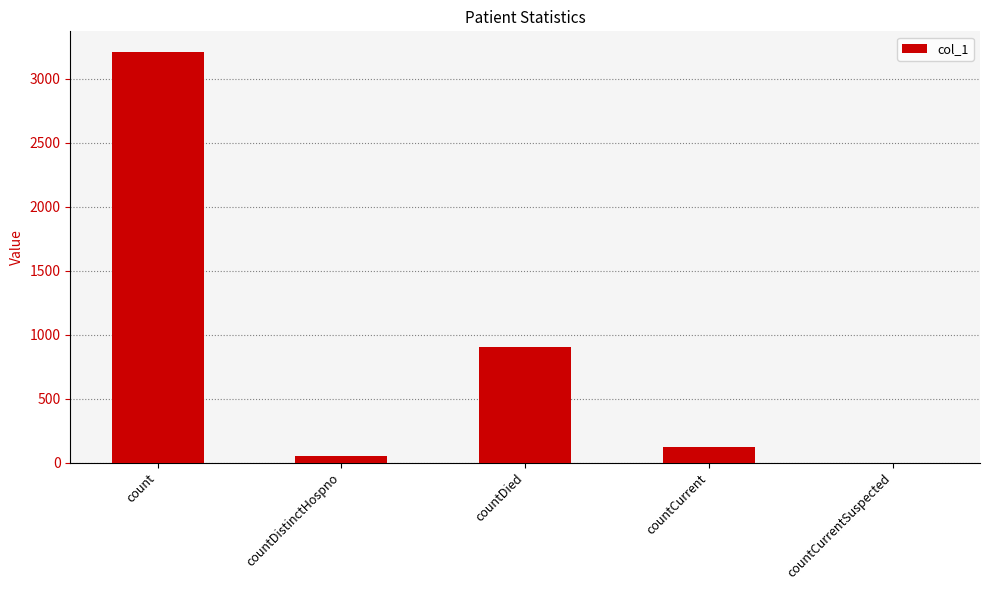

At which label does the data first exceed 121?

count